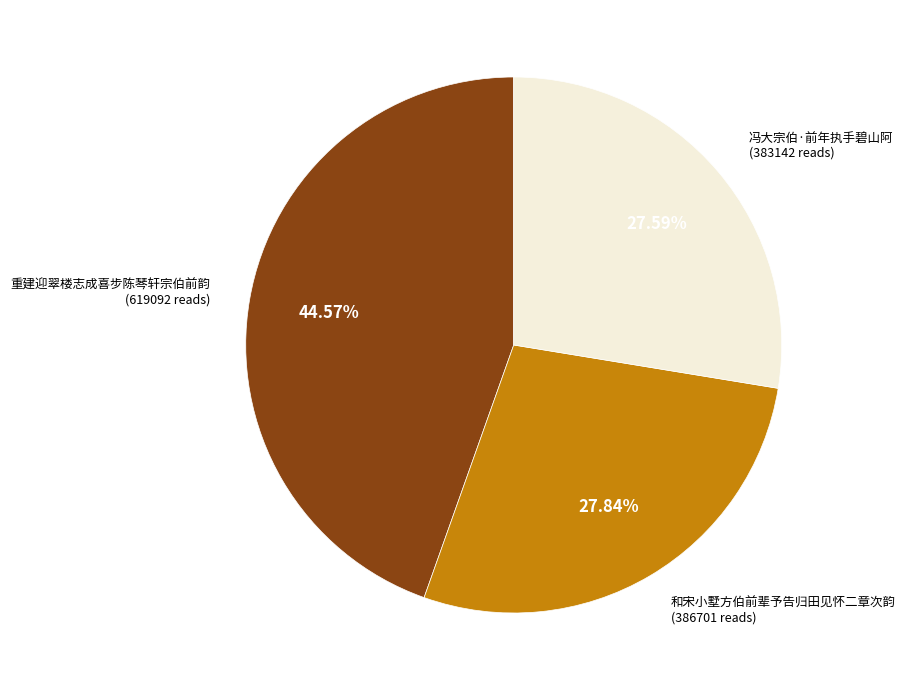

Is there a majority slice in this chart?

No